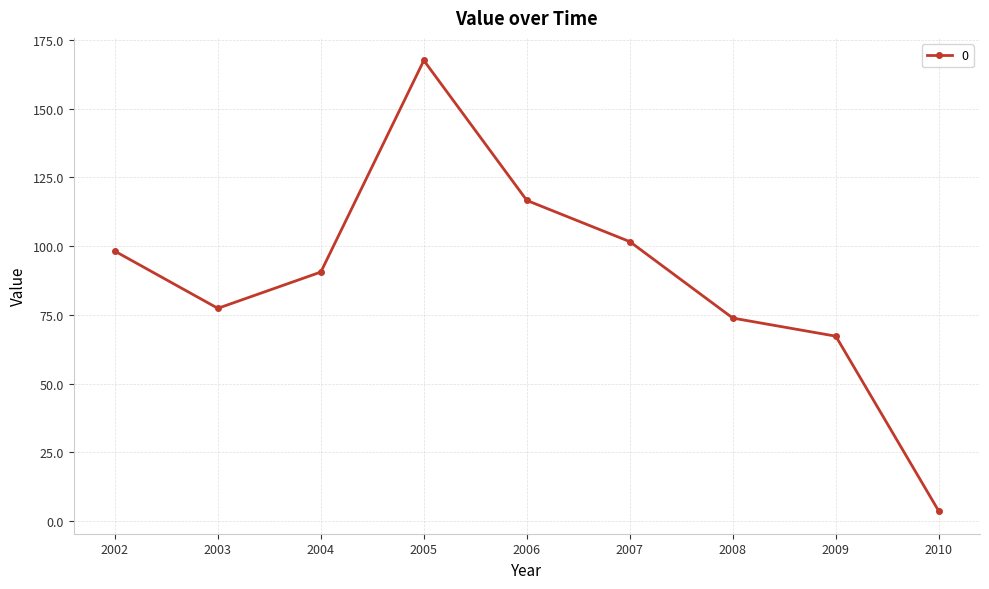

Count the number of data series in this chart.

1